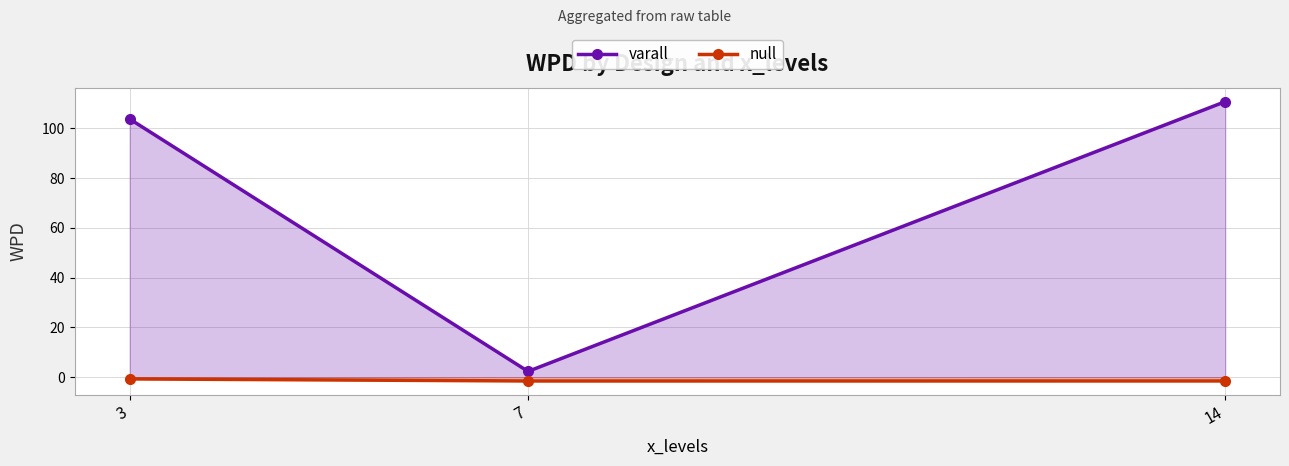

What value does the null series have at 3?

-0.7